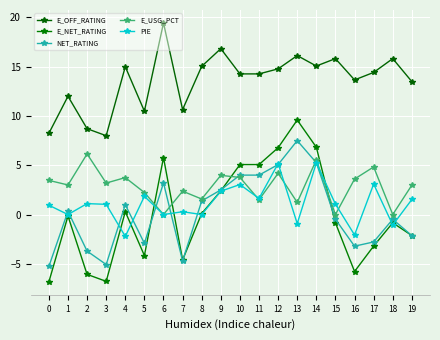

Between which two adjacent categories do E_NET_RATING and NET_RATING first intersect?

5 and 6